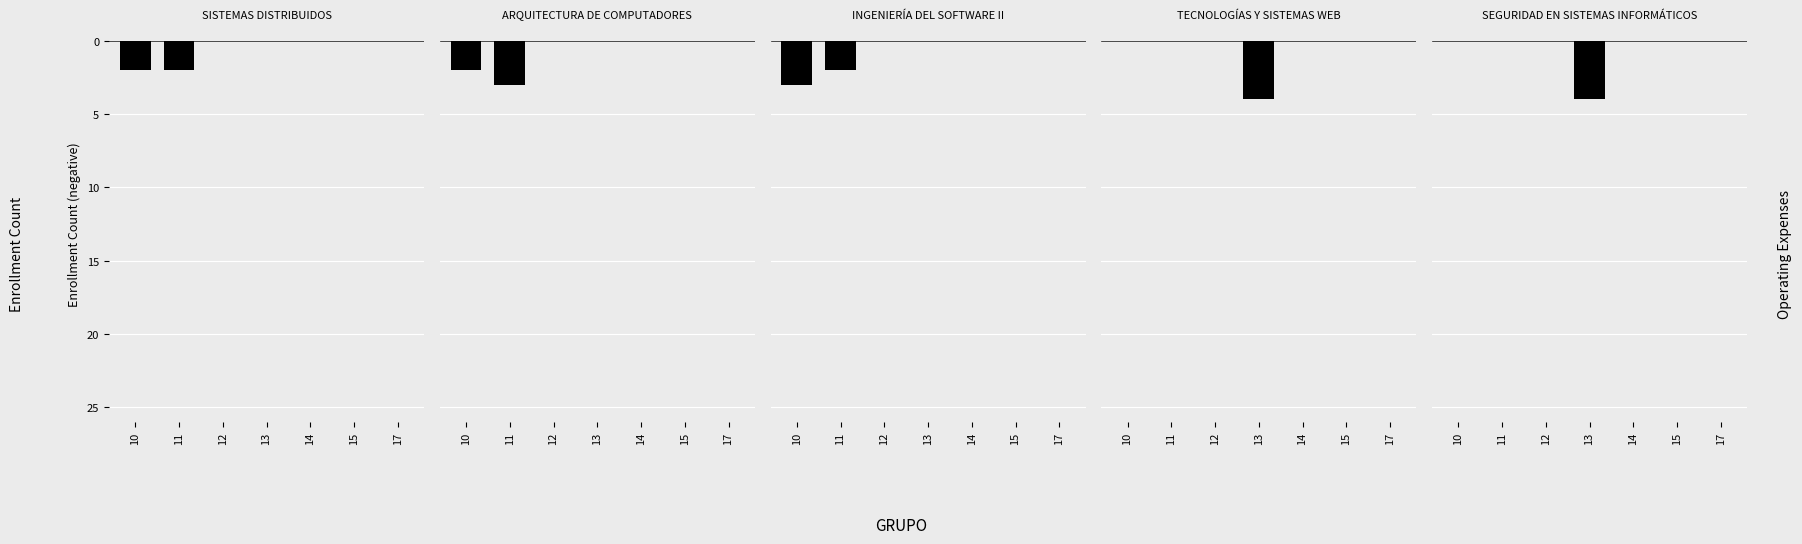

What is the approximate value of SISTEMAS DISTRIBUIDOS at 10?

-2